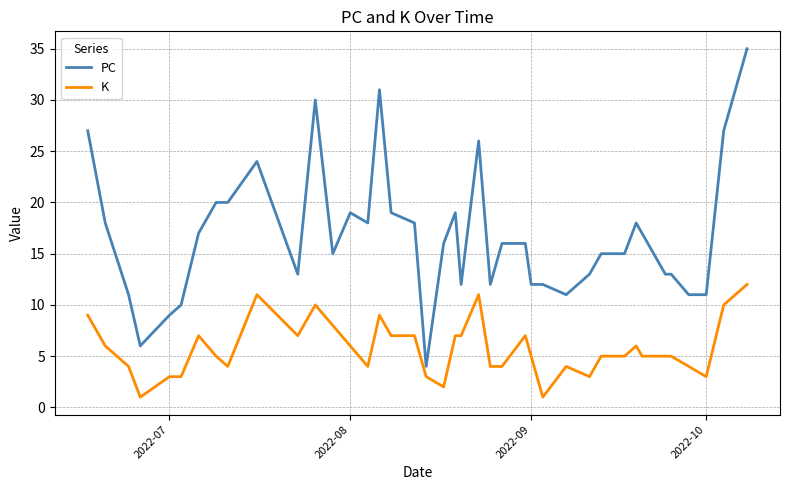

Which series has the largest range (max minus min)?

PC